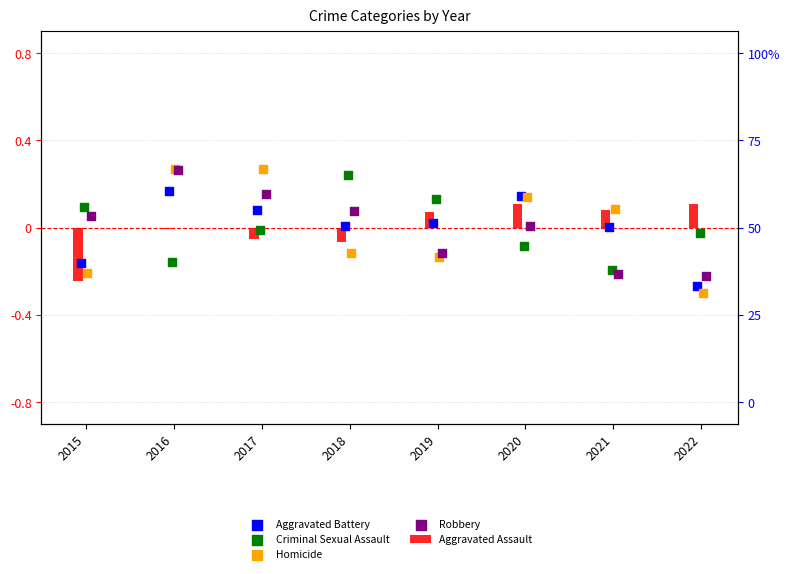

Which series has the largest Y range (max minus min)?

Homicide